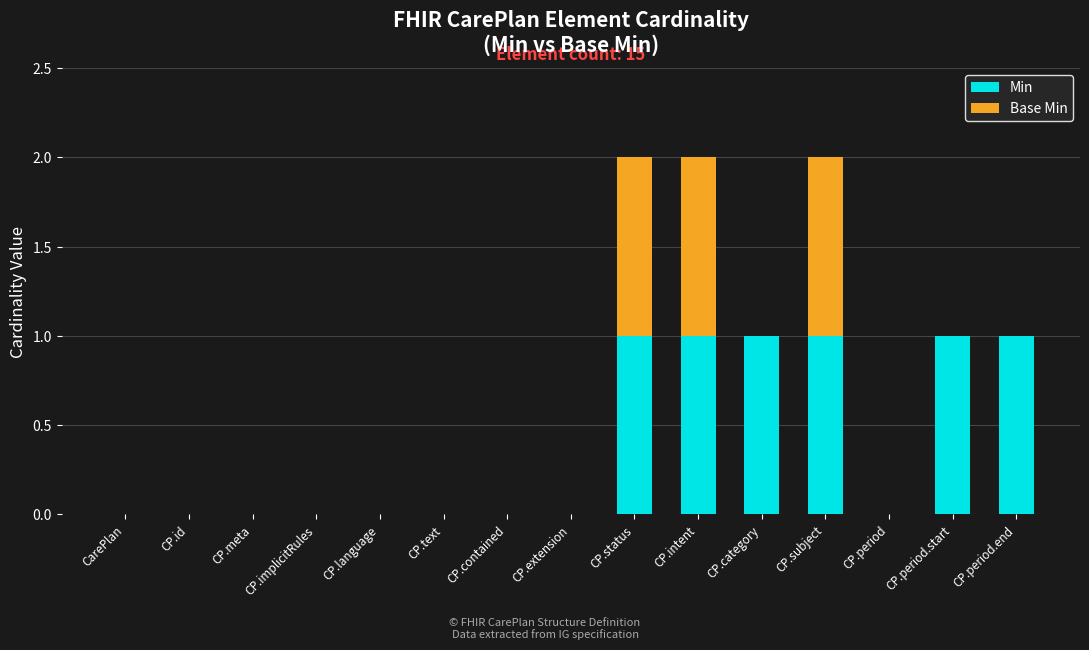

True or false: Min has a value of 0 at CP.extension.

True